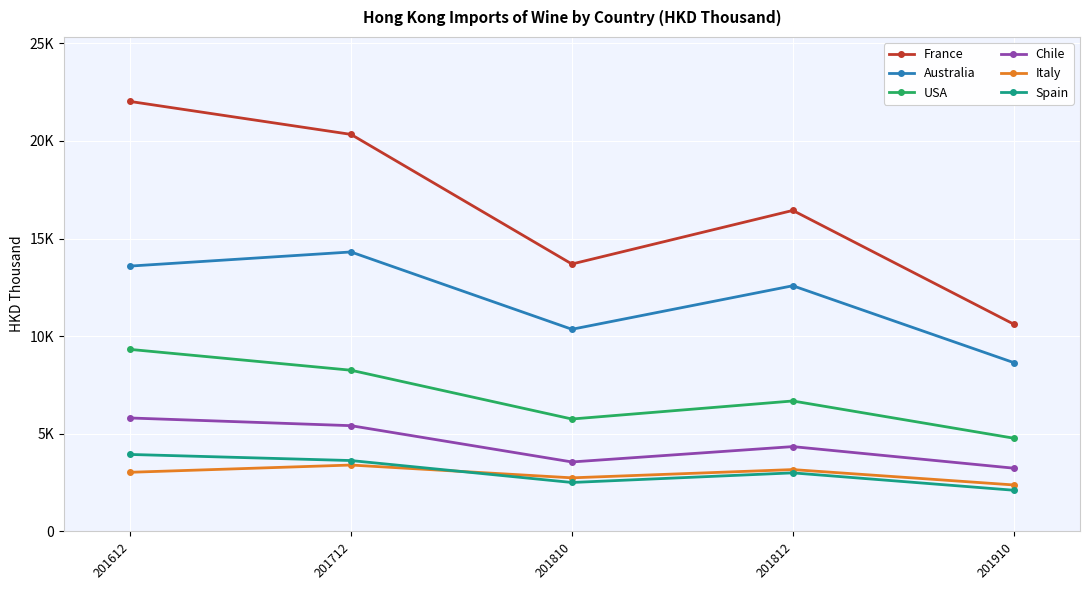

Between 201712 and 201810, which series saw the biggest shift?

France